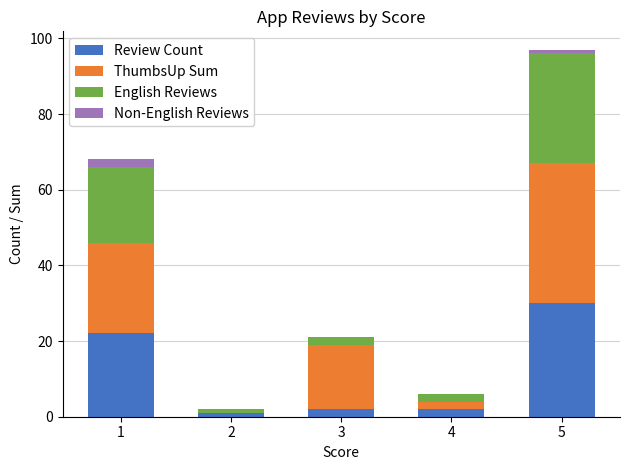

True or false: Review Count has a value of 12 at 5.

False